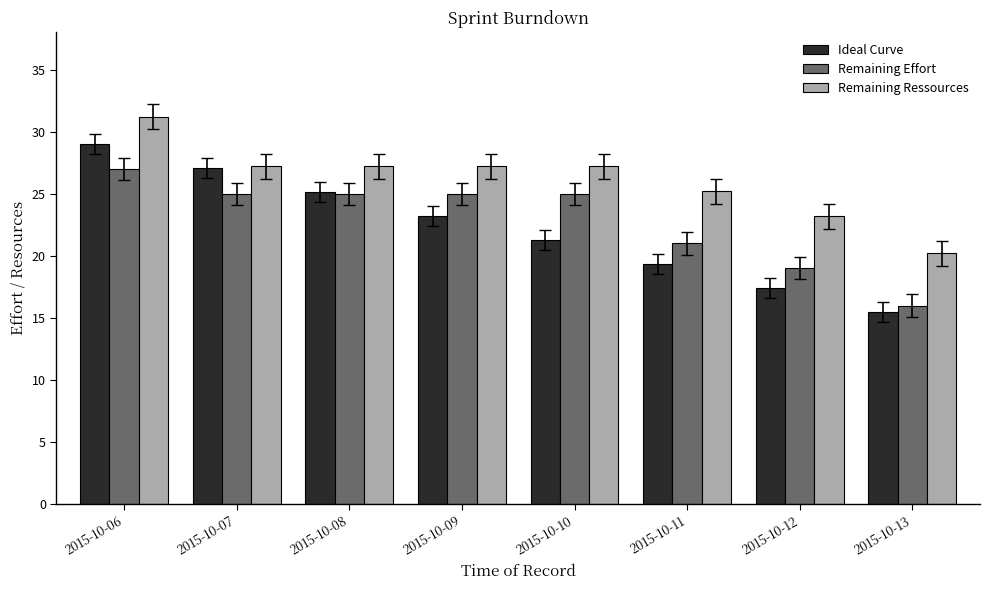

At which category does the chart reach its minimum across all series?

2015-10-13